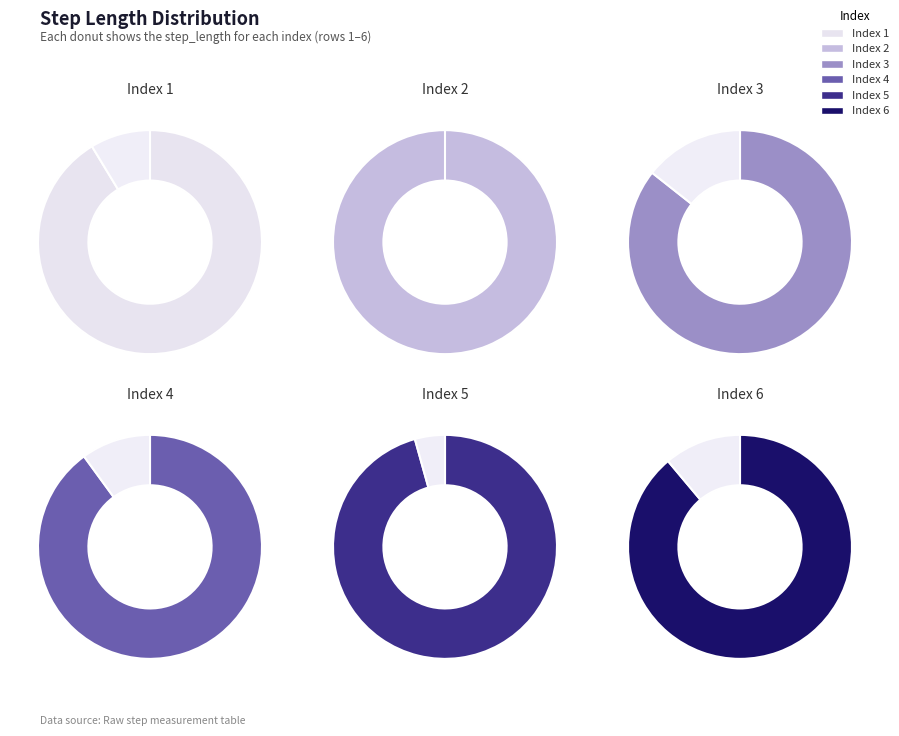

What is the largest slice in the pie chart?

2